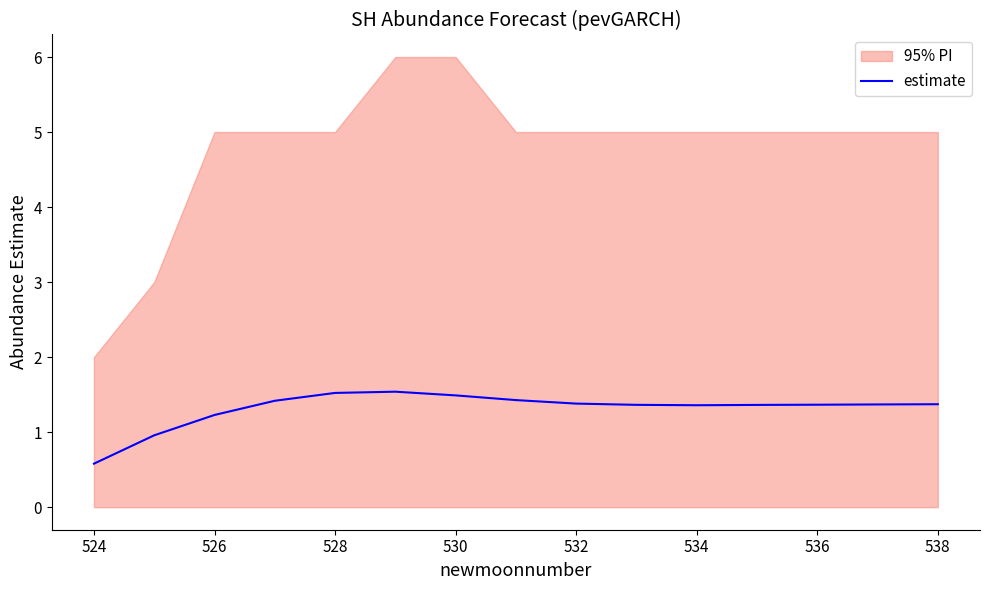

What is the minimum value for estimate?

0.6